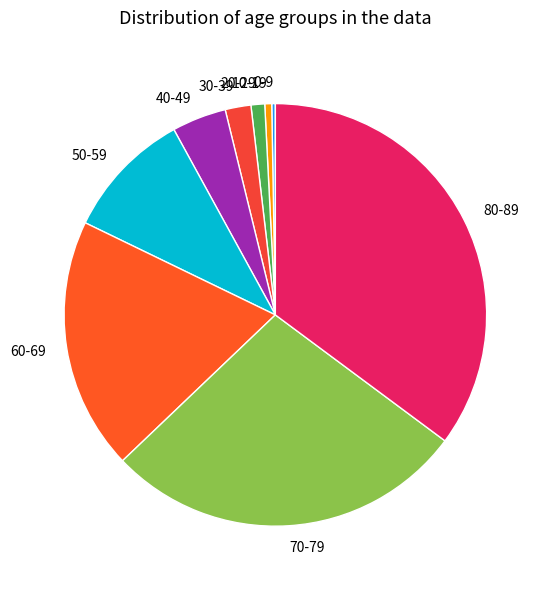

Which slice is the largest?

80-89